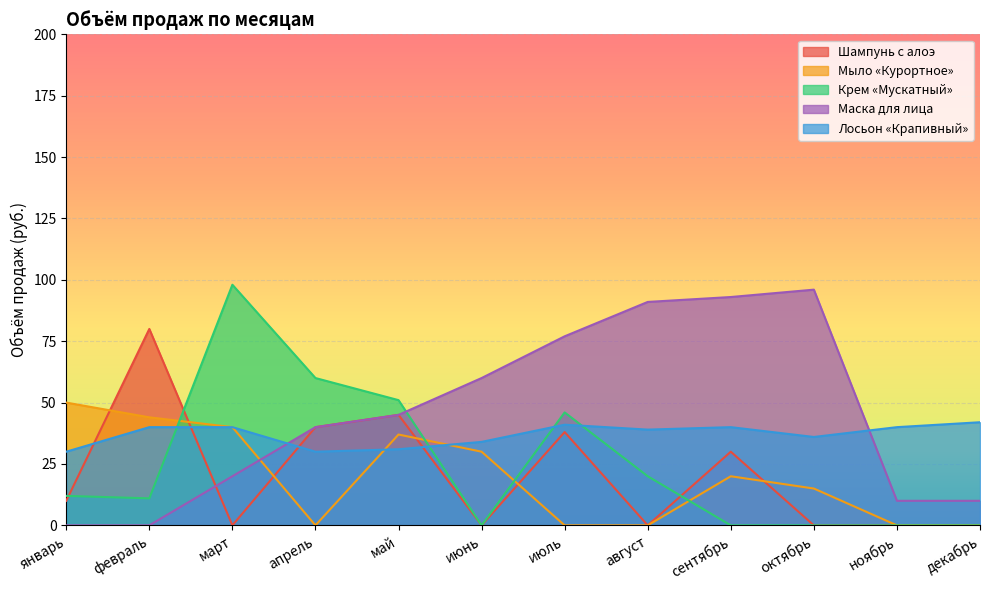

How many values in the Крем «Мускатный» series are below 12?

6